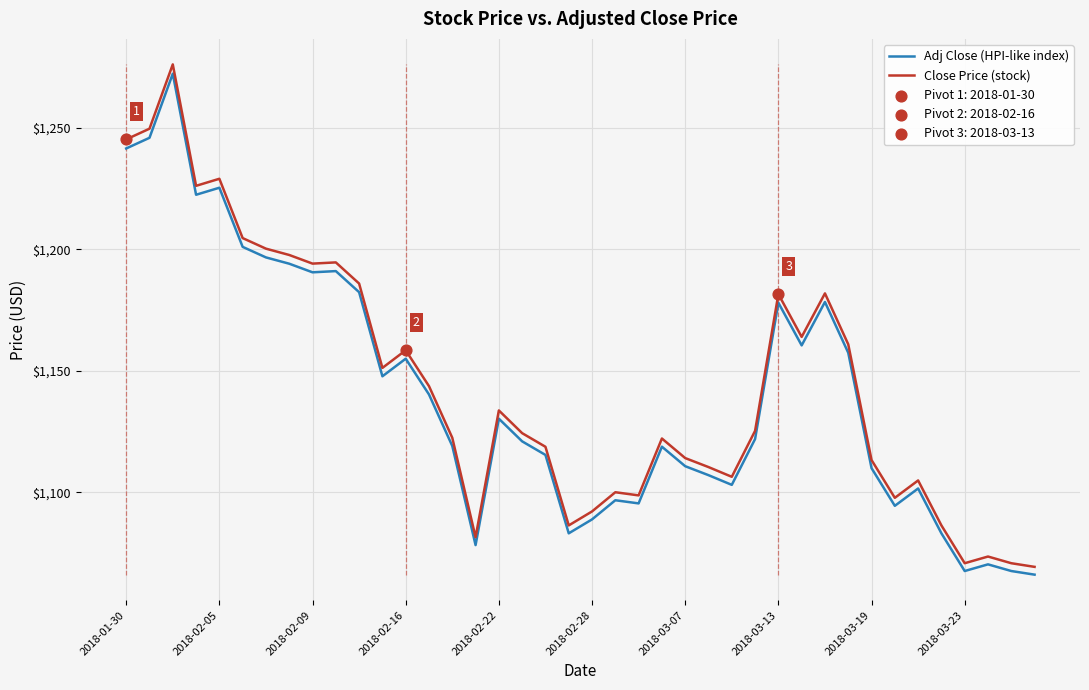

True or false: Adj Close (HPI-like index) and Close Price (stock) intersect in this chart.

False